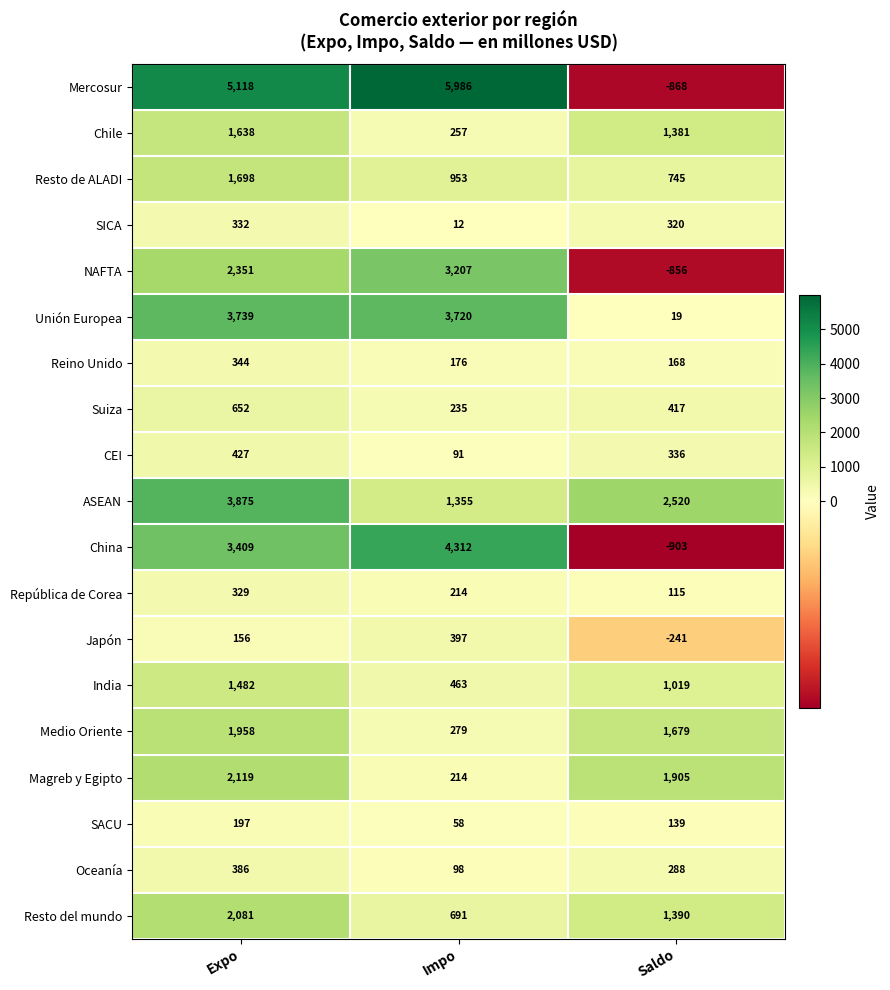

Which series has the largest total across all categories?

Mercosur